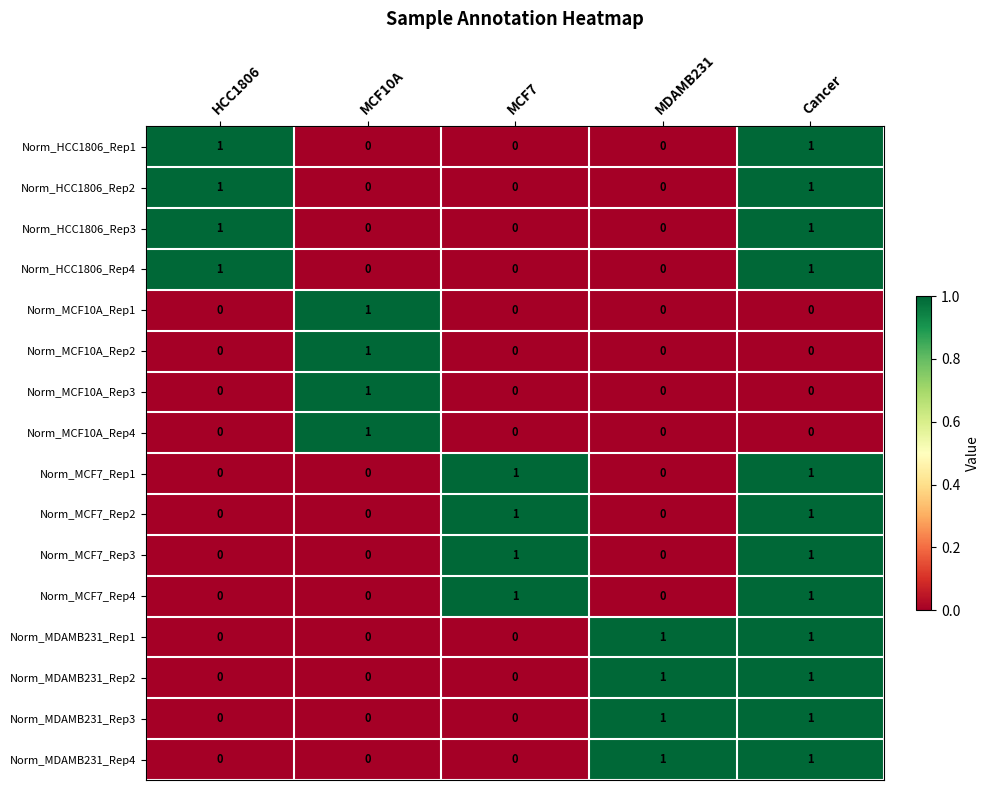

At which label does Norm_MCF10A_Rep1 reach its peak?

MCF10A